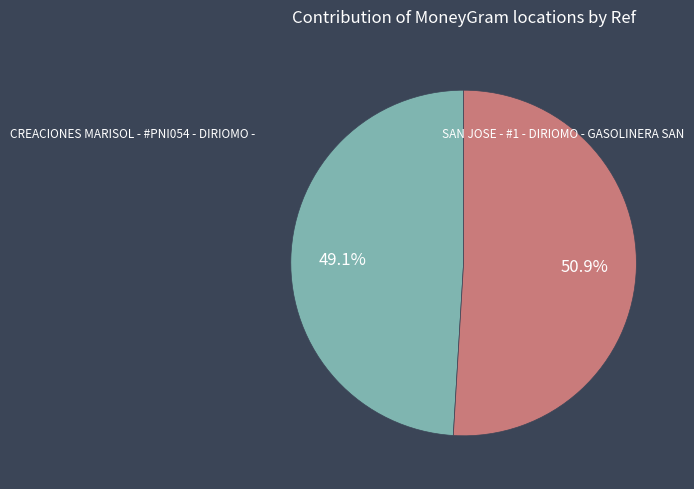

To the nearest percent, what is the difference between the CREACIONES MARISOL - #PNI054 - DIRIOMO - and SAN JOSE - #1 - DIRIOMO - GASOLINERA SAN slice percentages?

2%